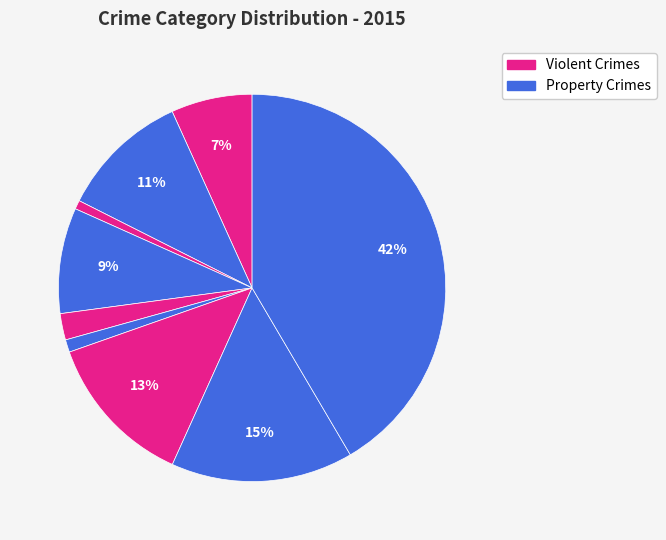

To the nearest percent, what is the difference between the largest and smallest slice percentages?

41%